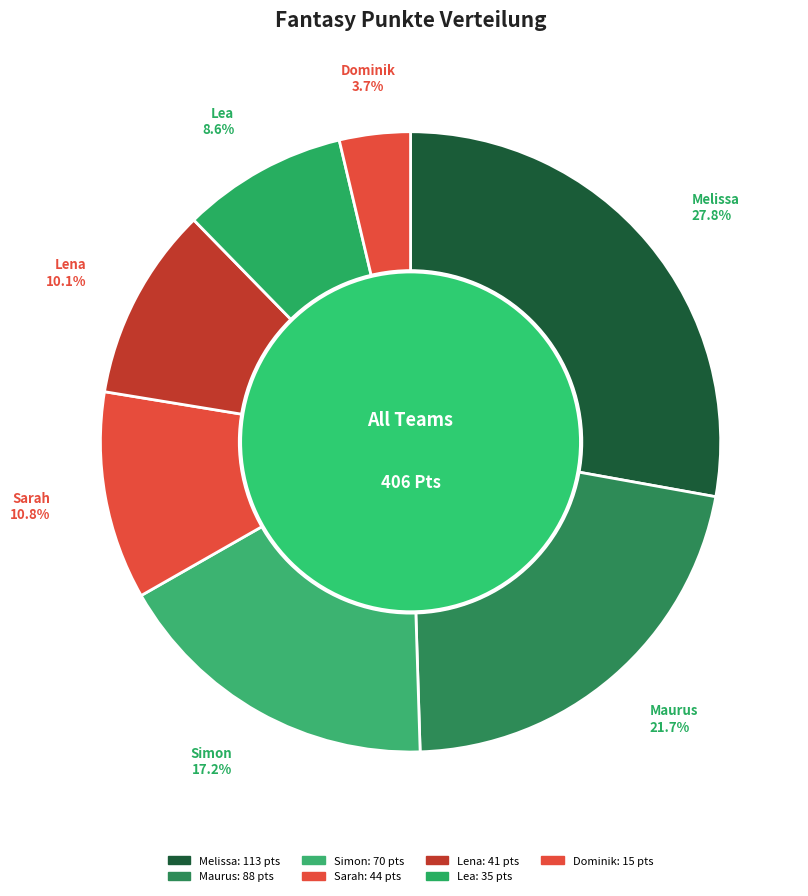

To the nearest percent, what is the difference between the largest and smallest slice percentages?

24%